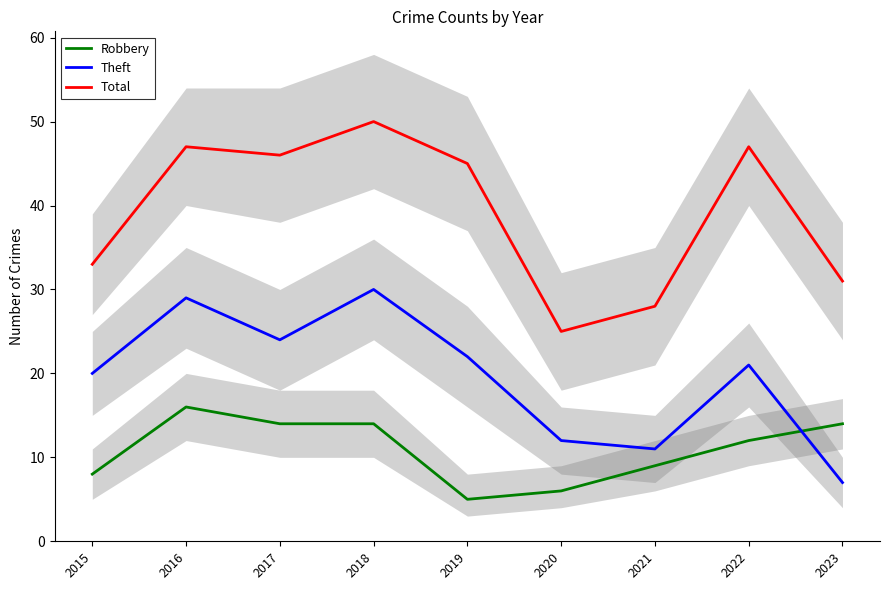

Which category has the lowest value across all series?

2019